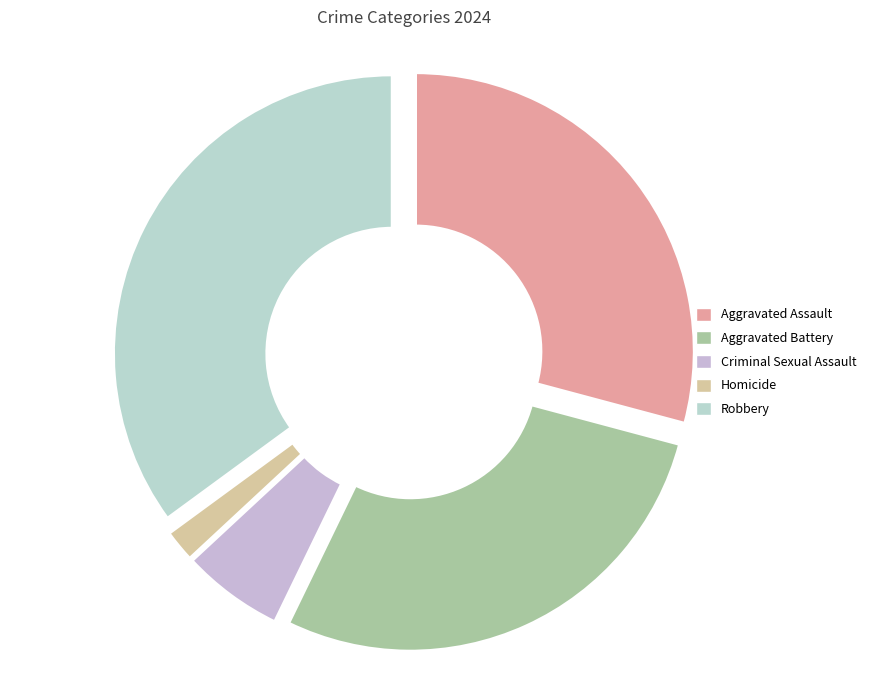

Combined, what portion of the pie is Aggravated Assault and Criminal Sexual Assault?

35.1%